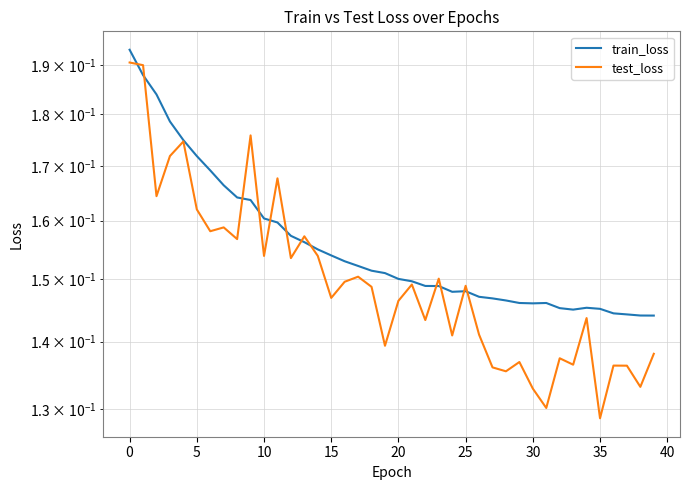

What are all the series names shown in the legend?

train_loss, test_loss